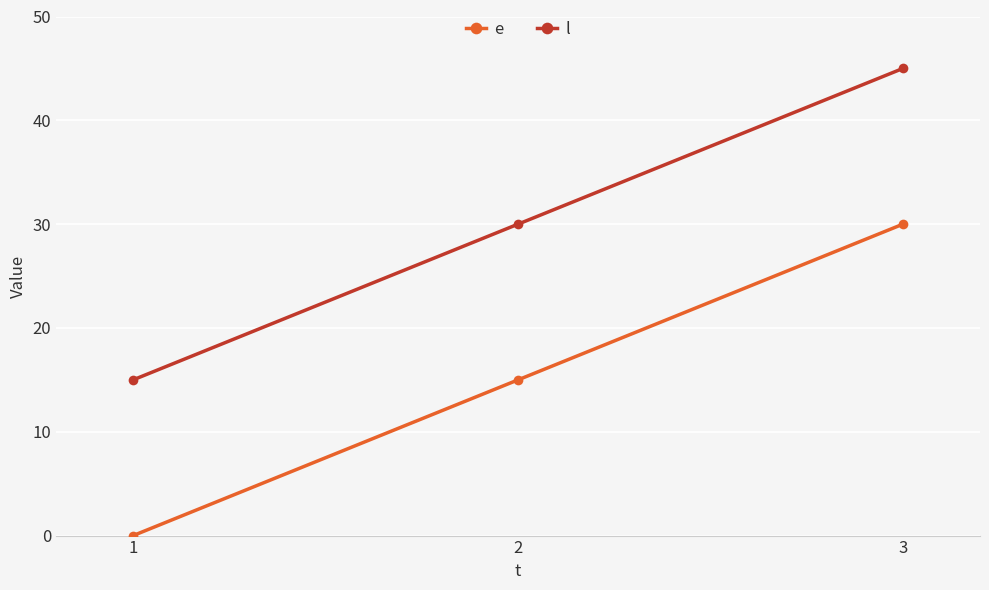

What is the difference between the highest and lowest values at 3?

15